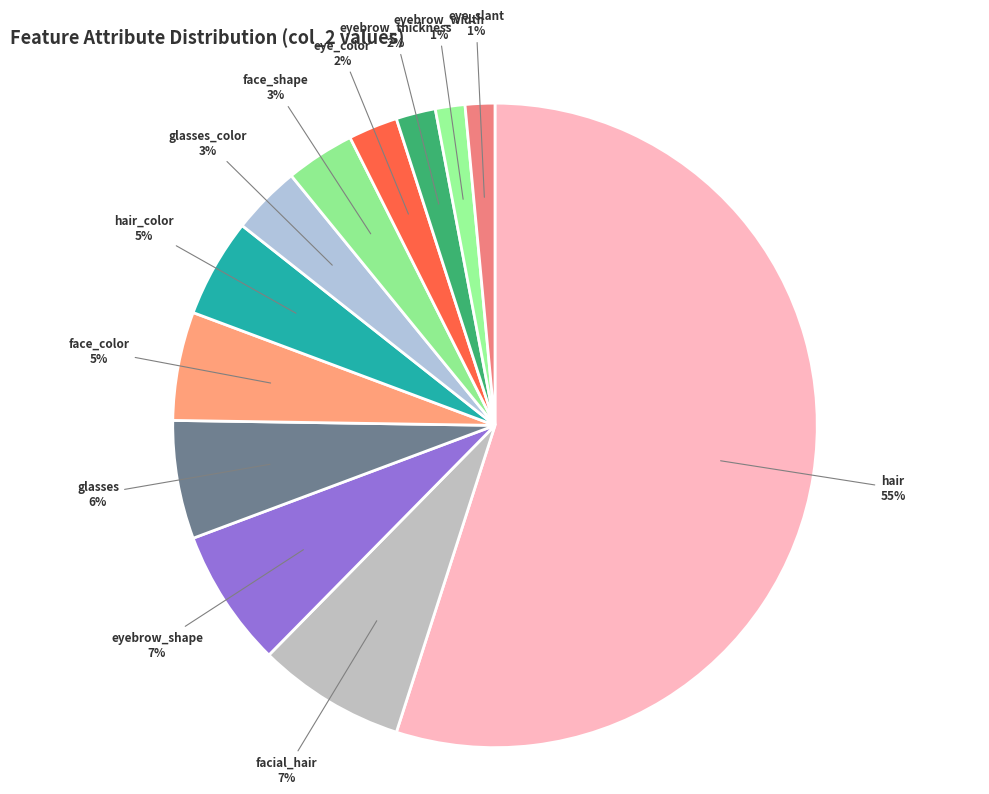

What percentage is the eye_slant slice, to the nearest percent?

1%